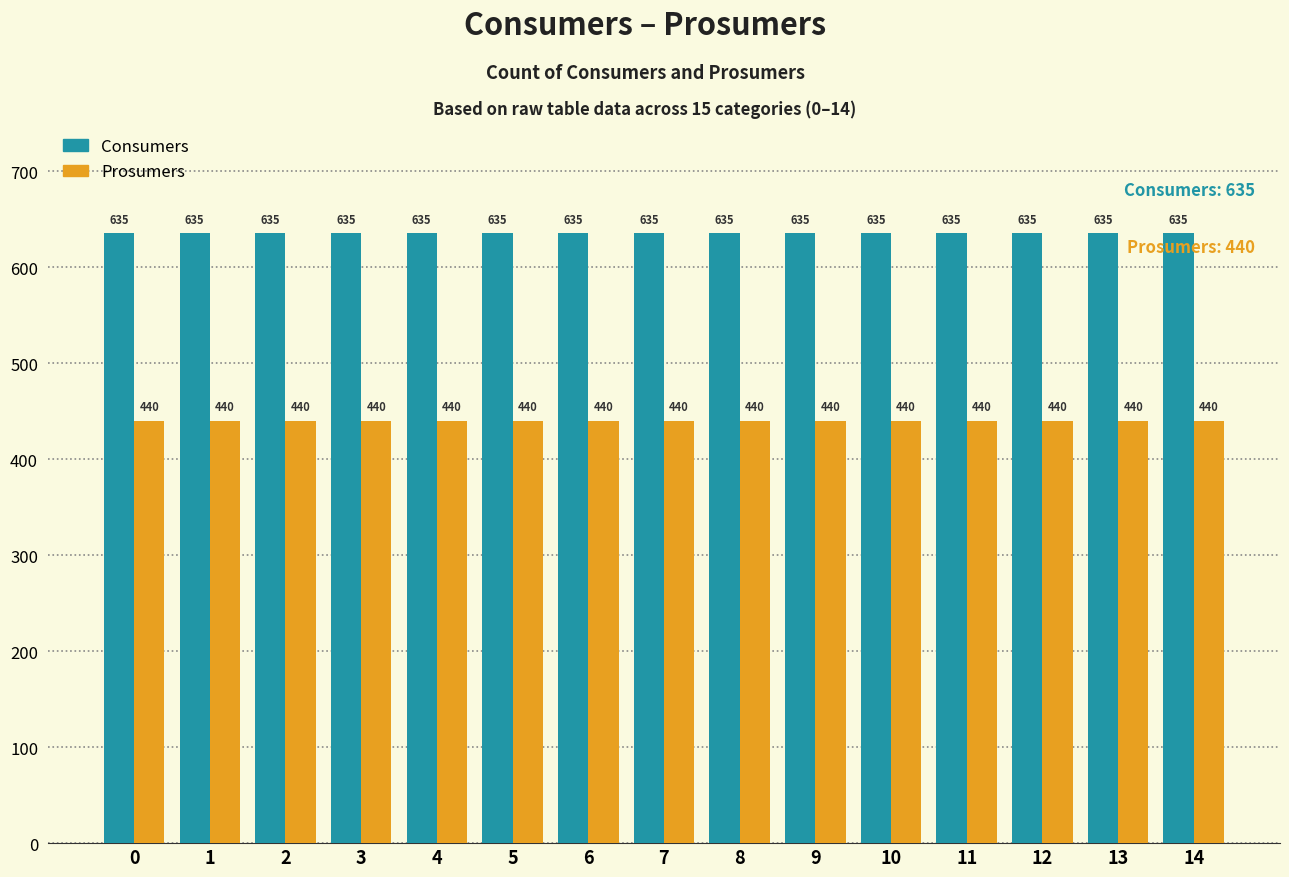

What is the difference between the highest and lowest values at 8?

195